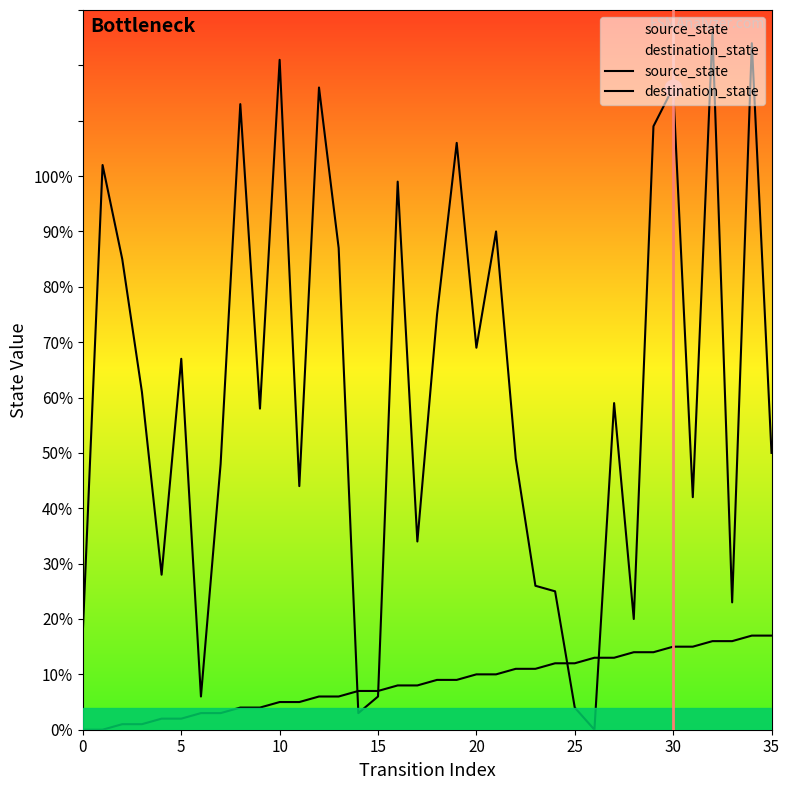

Does the chart display data point markers on the line(s)?

No